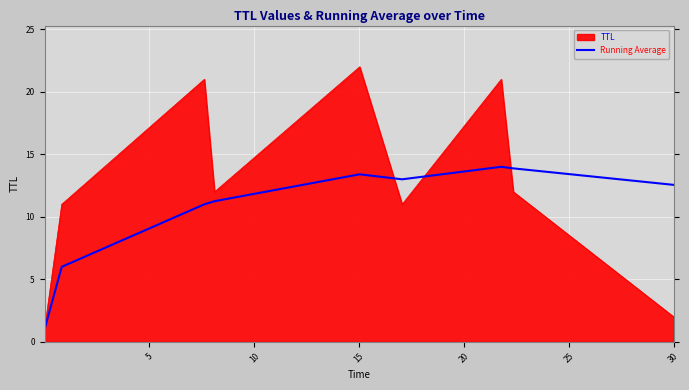

Which series has the largest range (max minus min)?

TTL